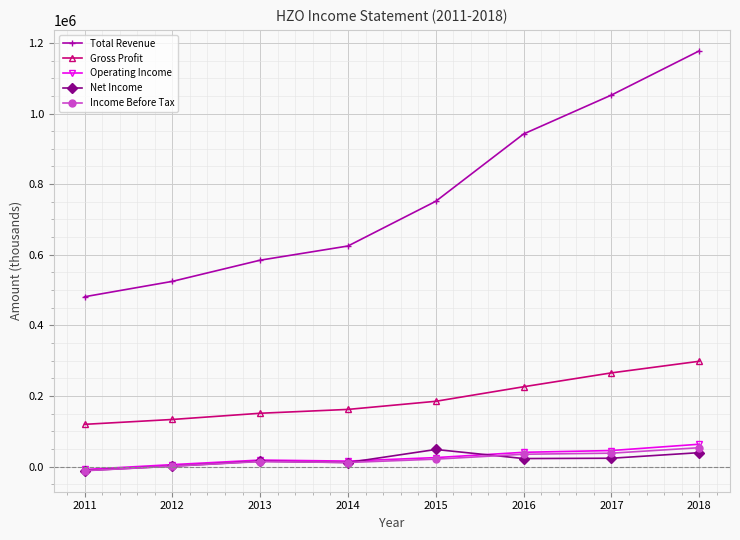

The value of Gross Profit at 2016 is 73185. True or false?

False